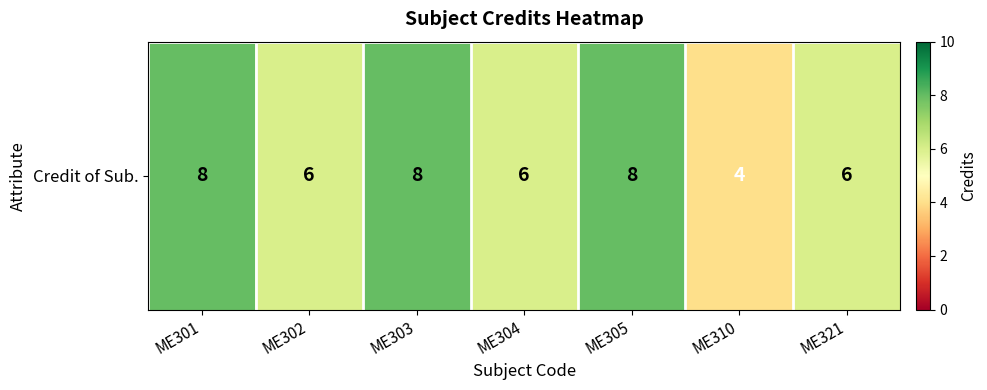

What is the sum of all values?

46